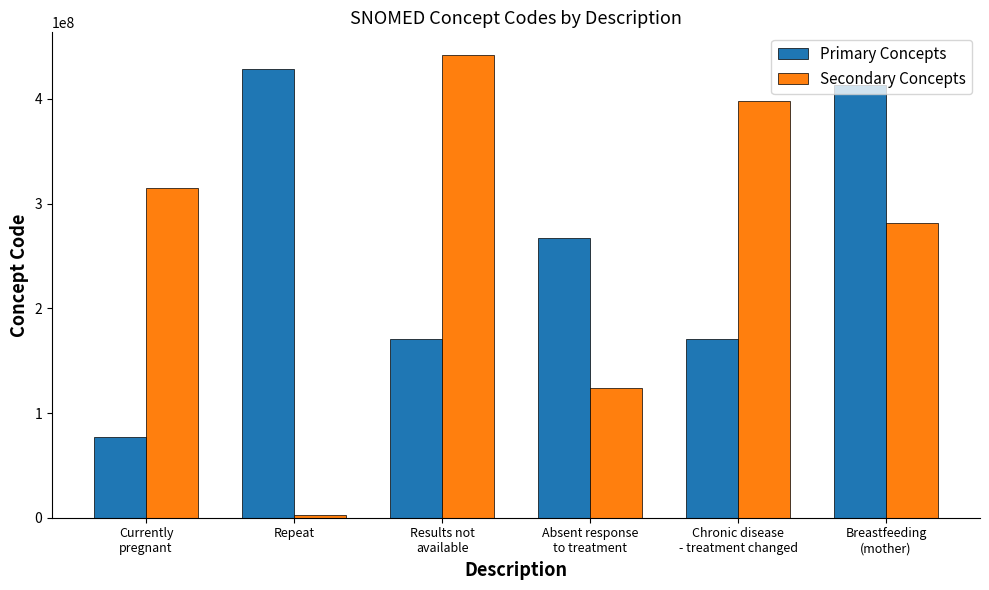

What is the sum of all Primary Concepts values?

1527944036